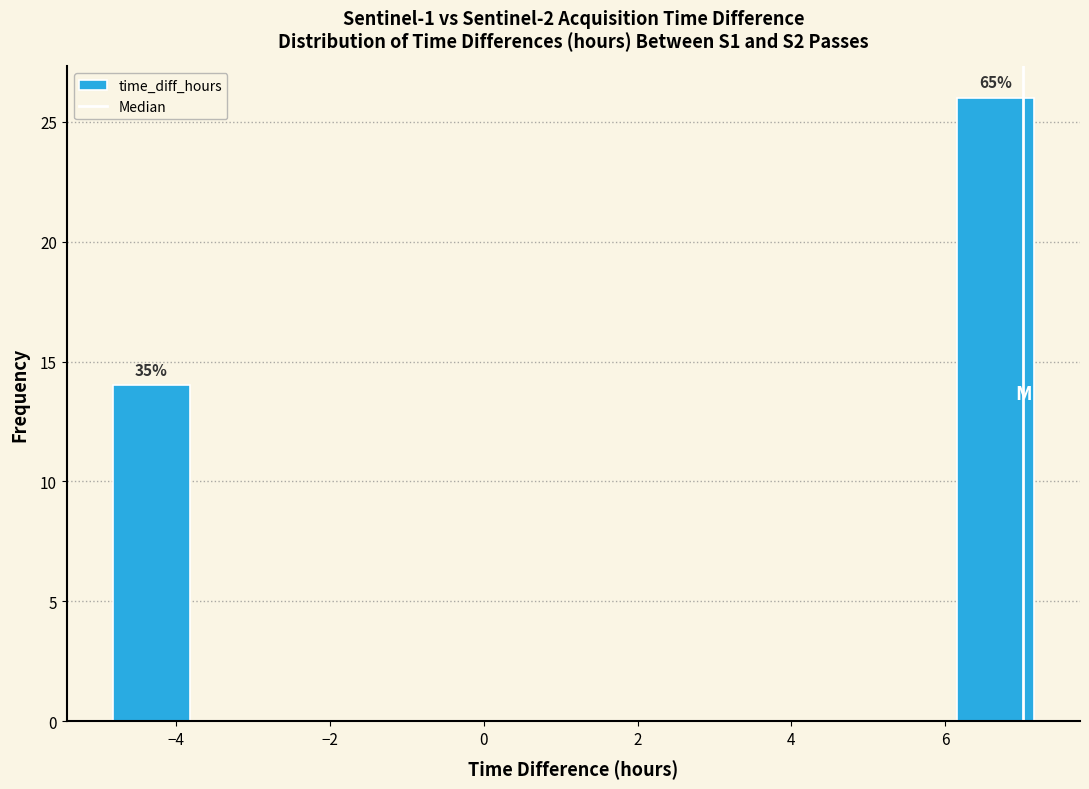

Over which range of the x-axis is the bar tallest?

6.2 to 7.2